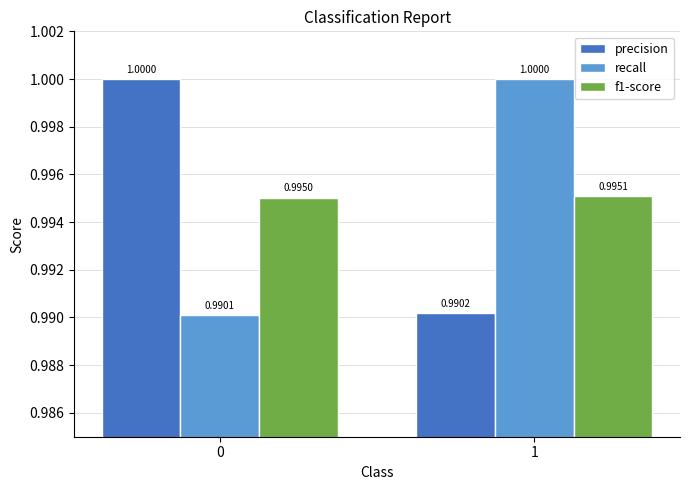

Reading right to left, transcribe all the data shown in this chart.

precision: 1=1.0	0=1.0
recall: 1=1.0	0=1.0
f1-score: 1=1.0	0=1.0